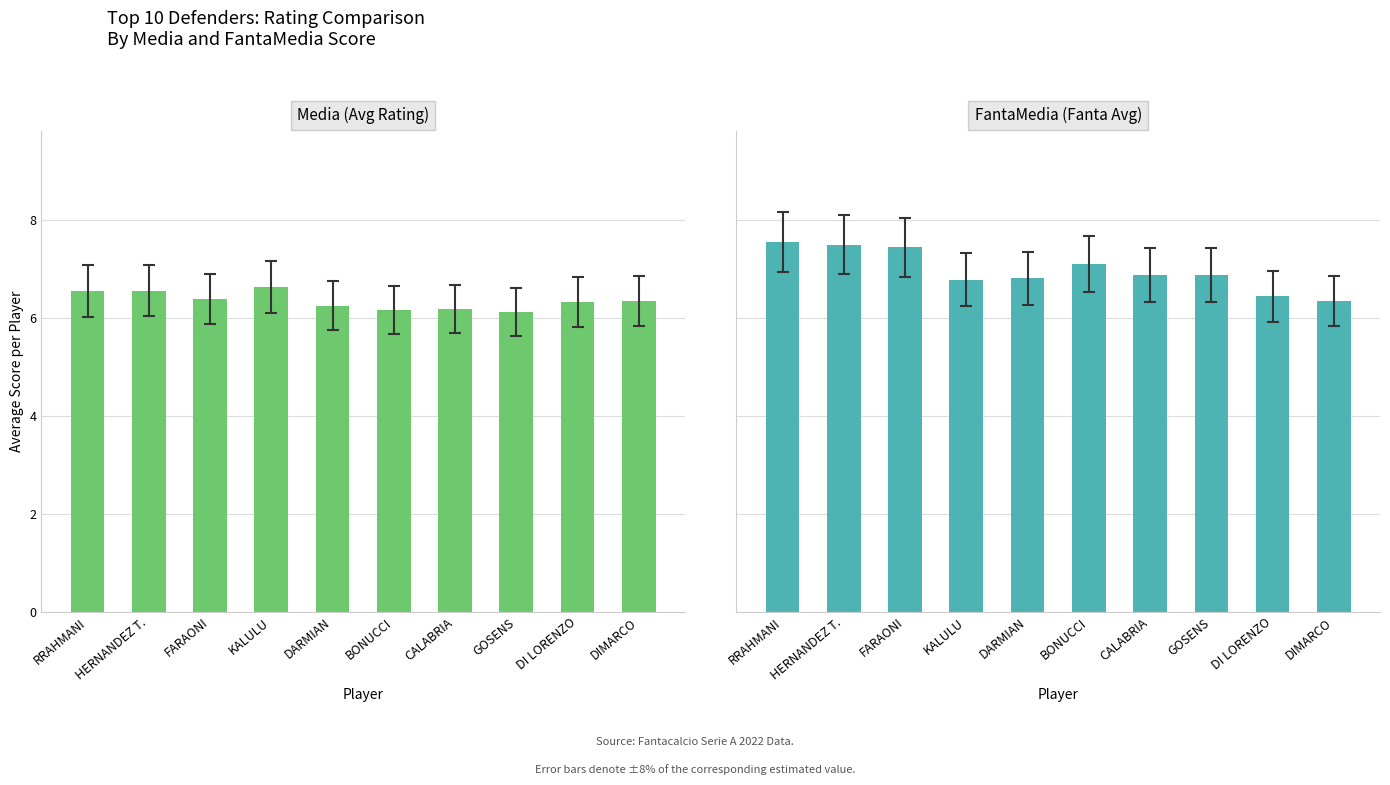

What is the total value across all series at BONUCCI?

13.3